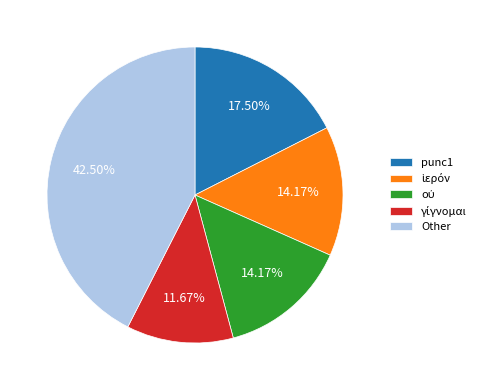

Is there a majority slice in this chart?

No